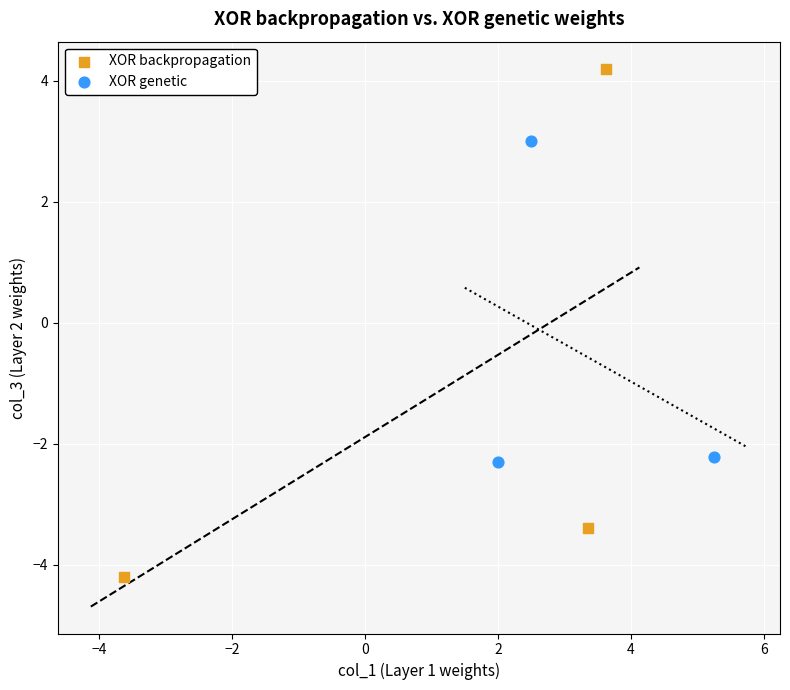

Which series contains the lowest Y value?

XOR backpropagation